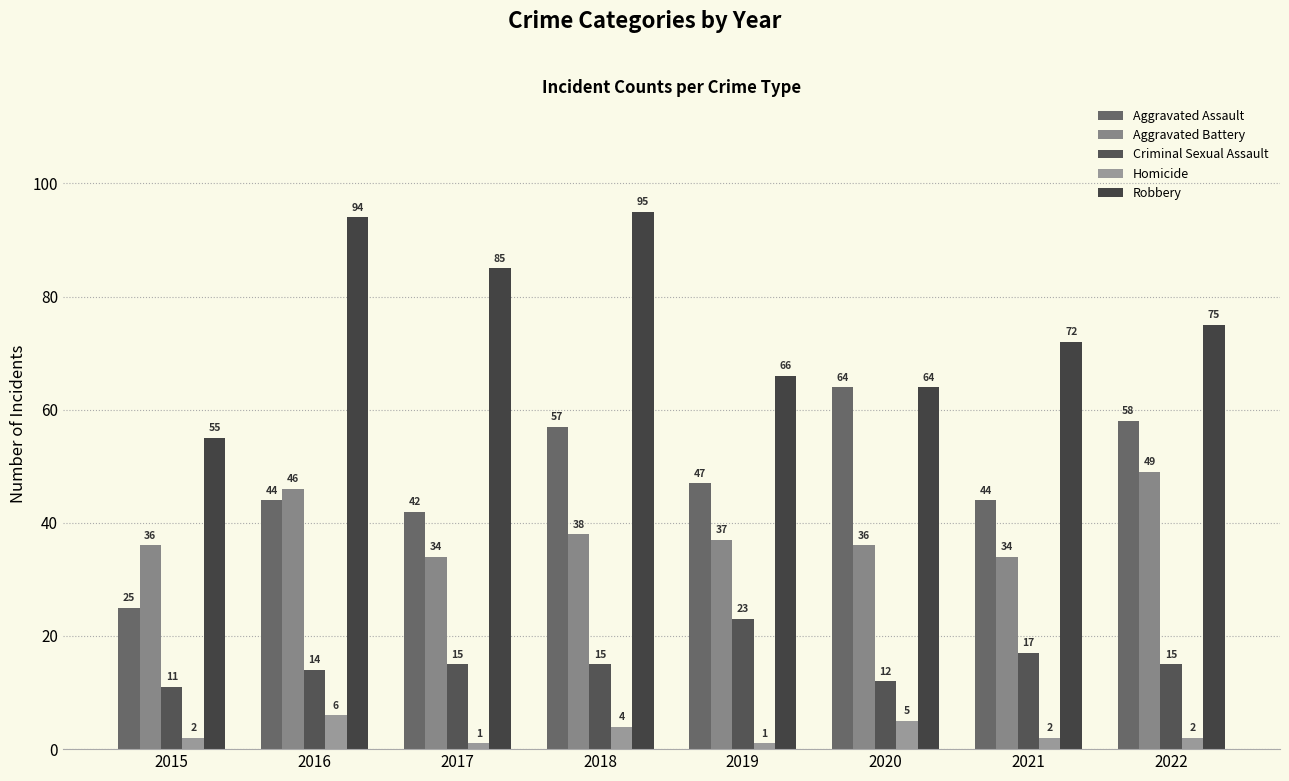

What is the sum of the Homicide values at 2018 and 2019?

5